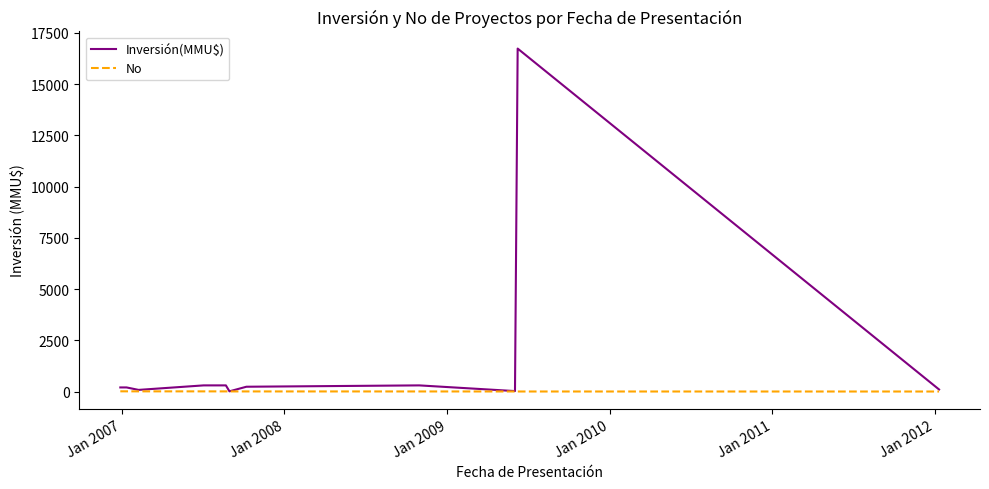

Which series has the largest range (max minus min)?

Inversión(MMU$)